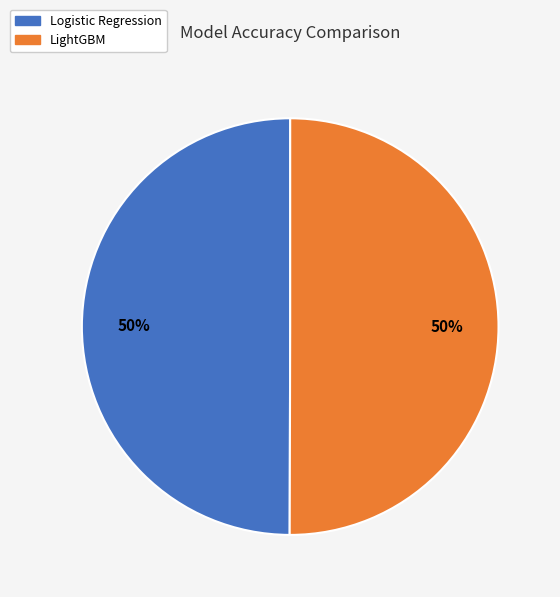

Do LightGBM and Logistic Regression together represent more than half of the pie?

Yes